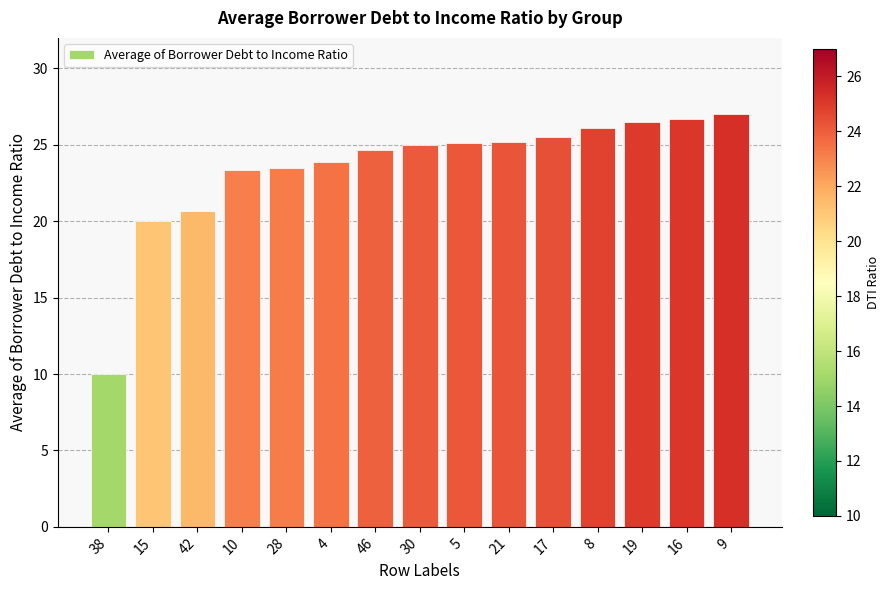

What value does the data have at 4?

23.9